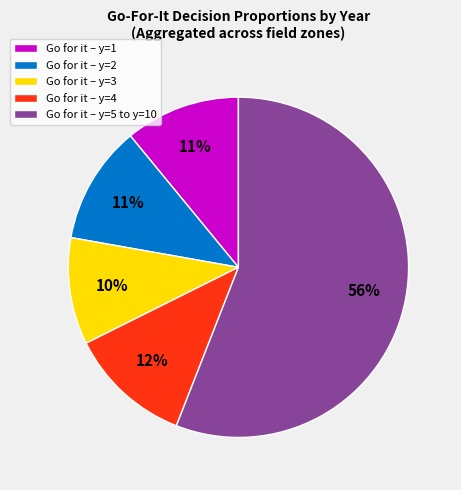

How many slices are in this pie chart?

5